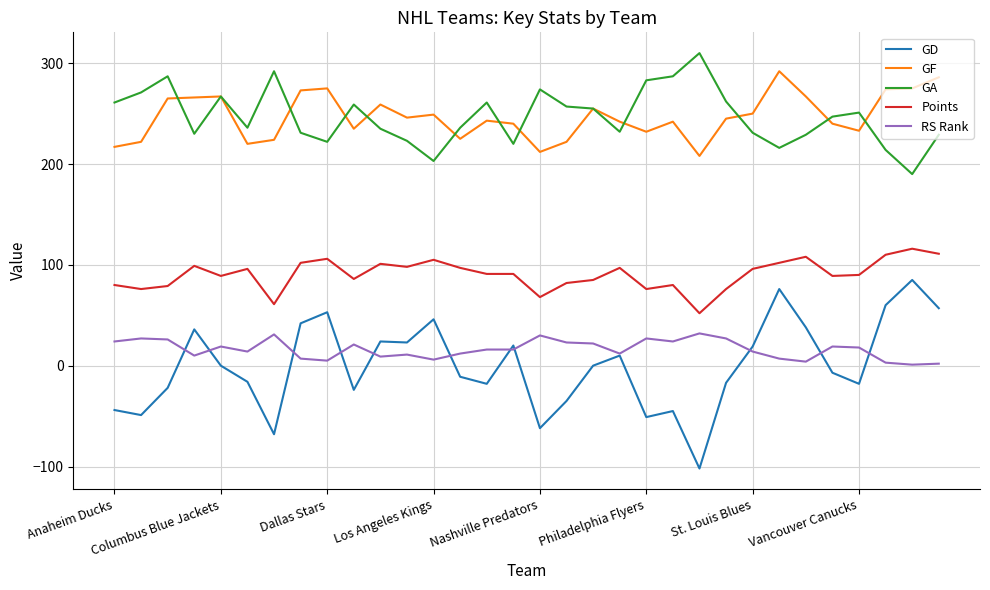

What is the minimum value shown in the chart?

-102